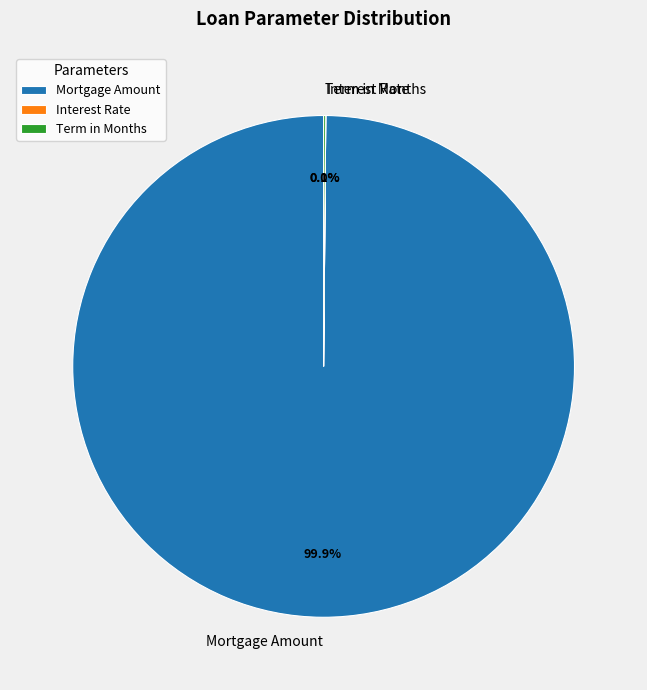

What portion of the pie excludes Mortgage Amount?

0.1%